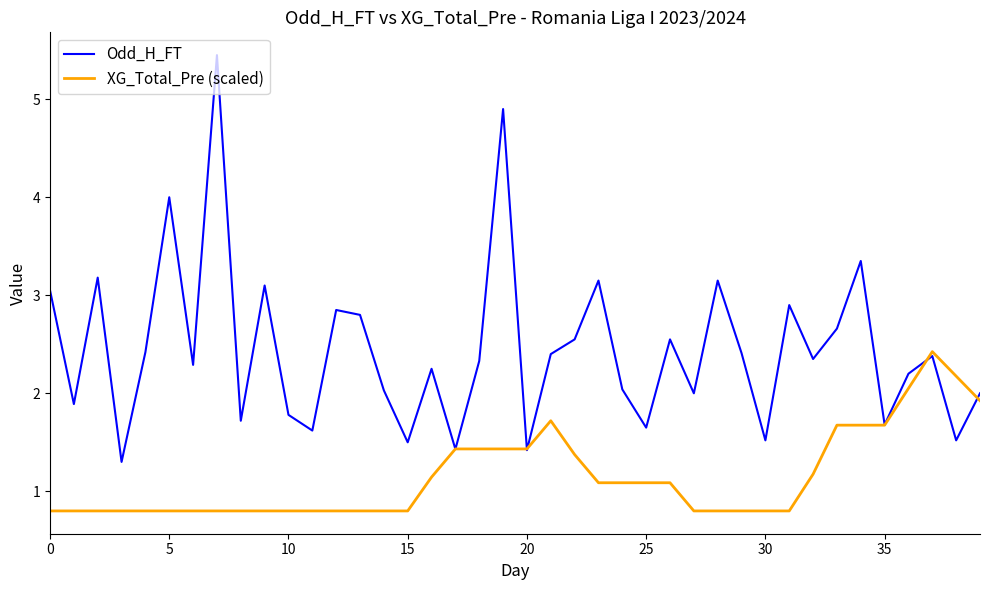

Which series has the largest range (max minus min)?

Odd_H_FT